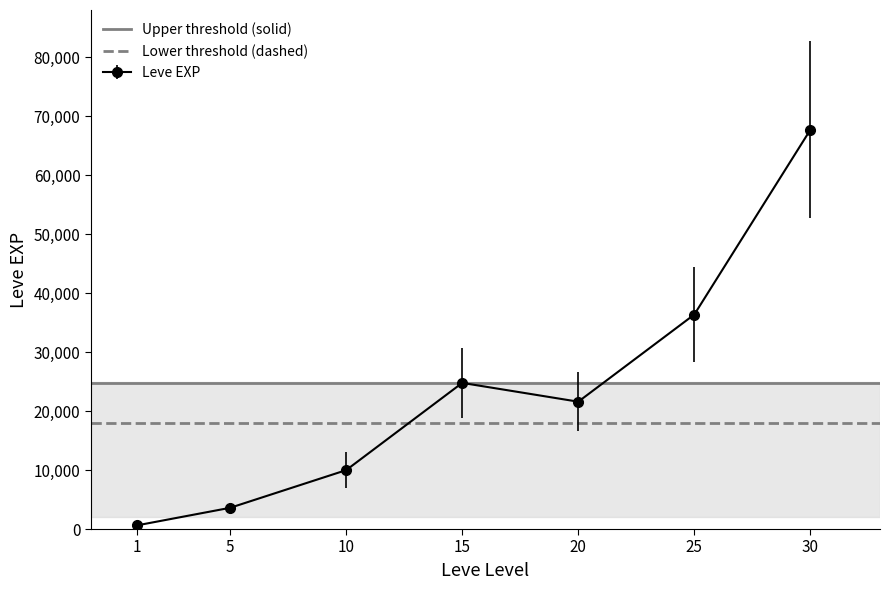

Which series has the largest total across all categories?

Upper threshold (solid)